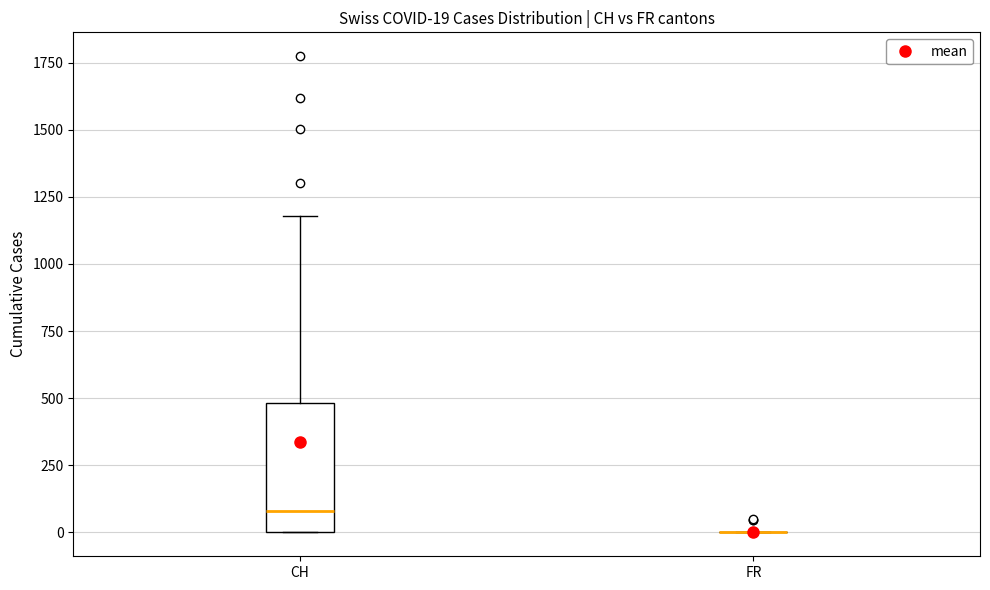

Comparing the boxes themselves (not the whiskers), which one is the tallest?

CH